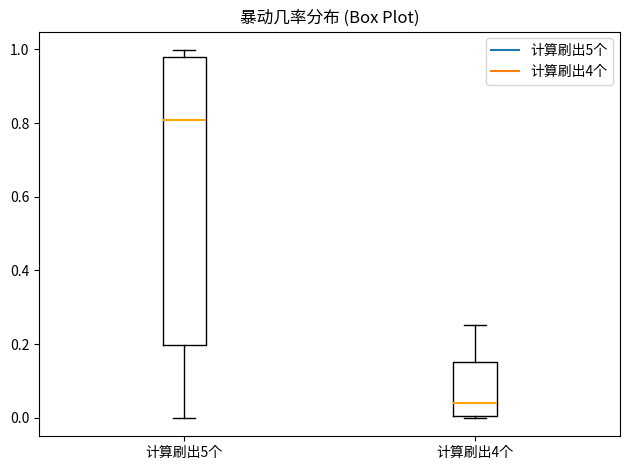

Which box is the tallest, from its lower edge to its upper edge?

计算刷出5个